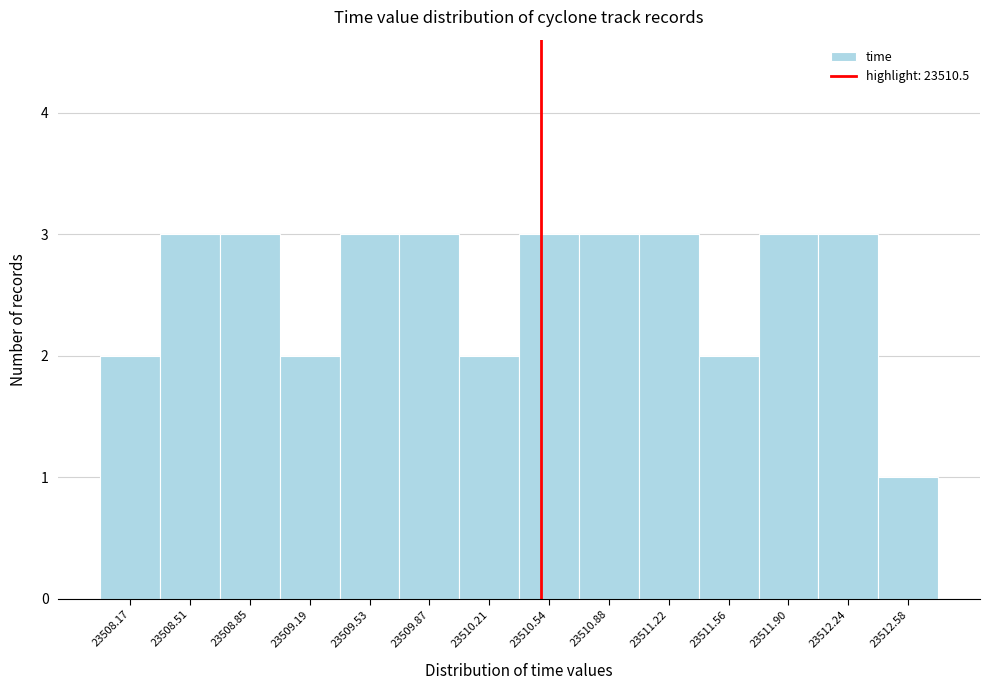

Reading left to right, list every bar in this chart as the range it spans on the x-axis followed by its height. Neither the bar edges nor the heights are printed on the chart, so give them approximately, as read against the axes.

23508.00 to 23508.35: 2
23508.35 to 23508.70: 3
23508.70 to 23509.00: 3
23509.00 to 23509.35: 2
23509.35 to 23509.70: 3
23509.70 to 23510.05: 3
23510.05 to 23510.40: 2
23510.40 to 23510.70: 3
23510.70 to 23511.05: 3
23511.05 to 23511.40: 3
23511.40 to 23511.75: 2
23511.75 to 23512.05: 3
23512.05 to 23512.40: 3
23512.40 to 23512.75: 1